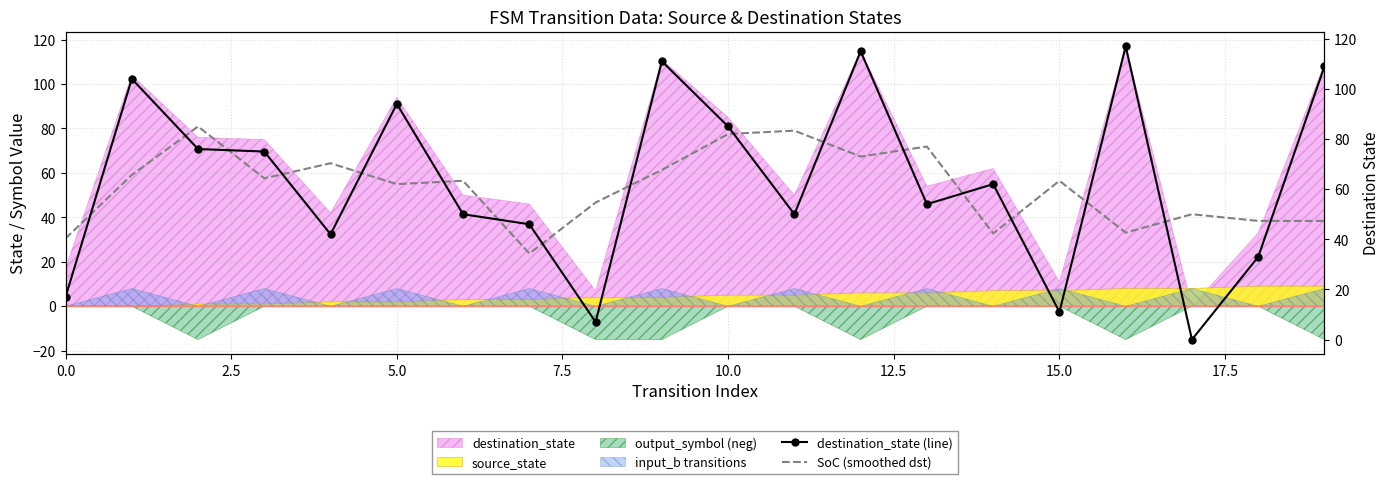

Which series has the widest spread of values?

destination_state (line)